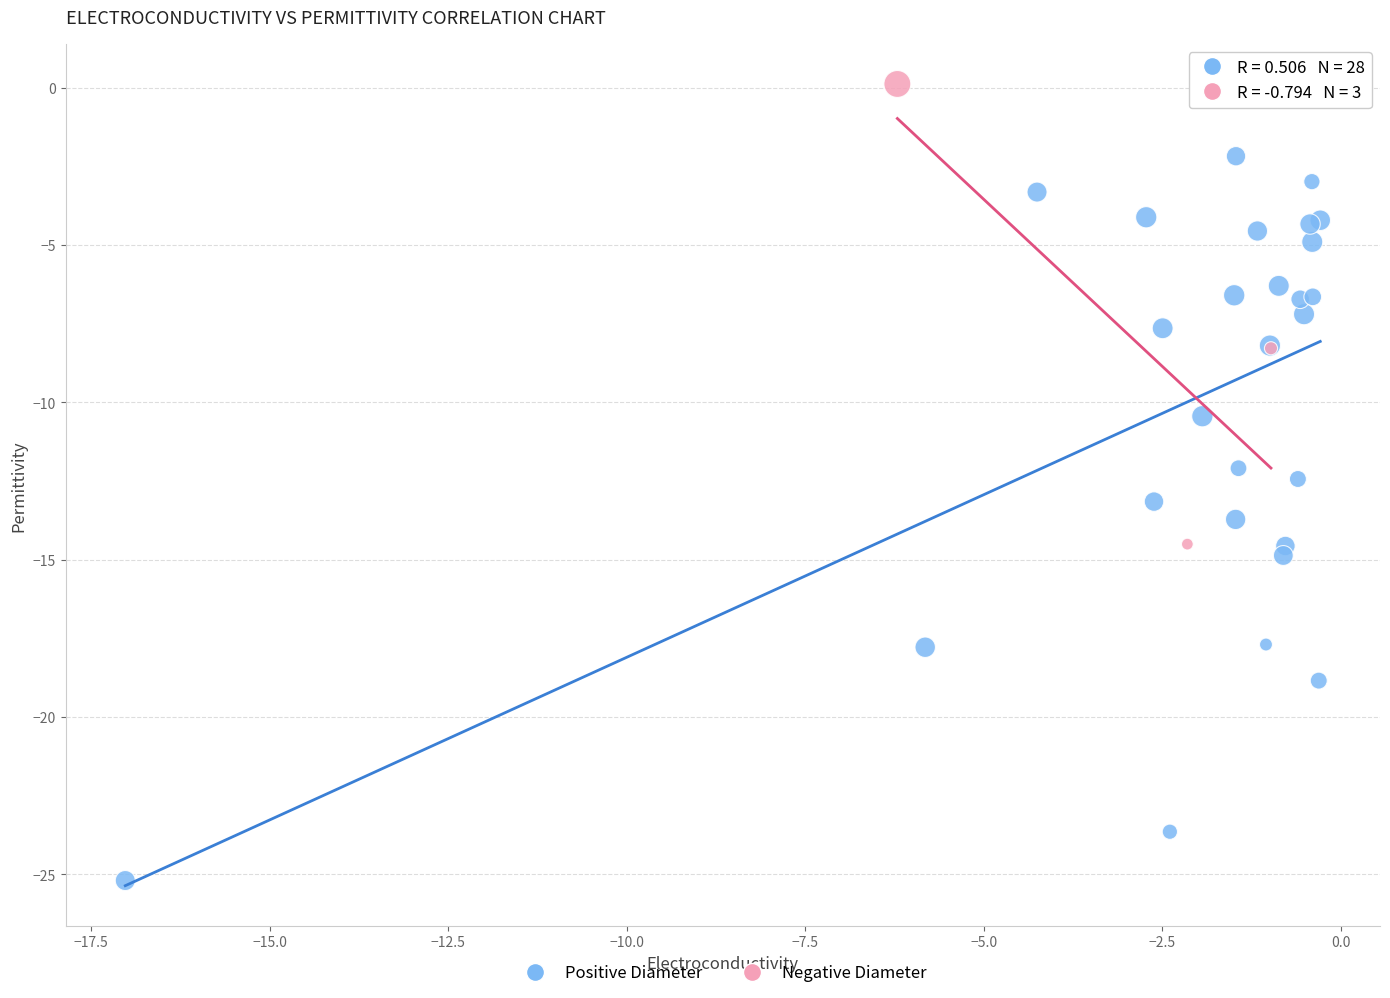

Which series contains the highest Y value?

Negative Diameter